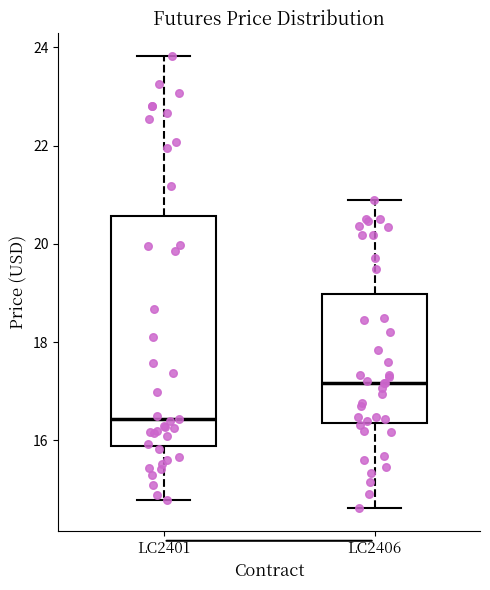

Which box is the tallest, from its lower edge to its upper edge?

LC2401